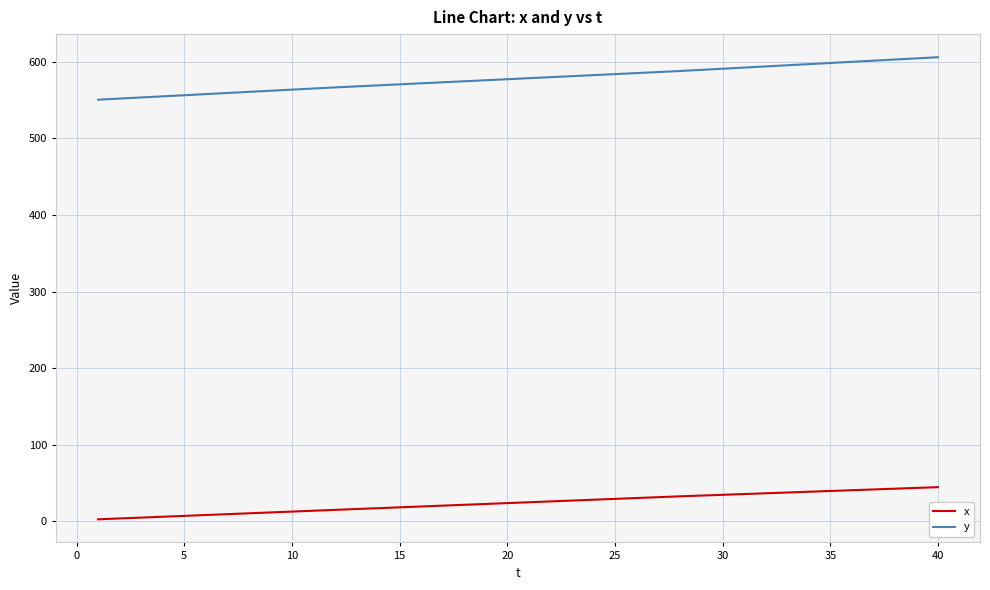

What is the maximum value shown in the chart?

605.9